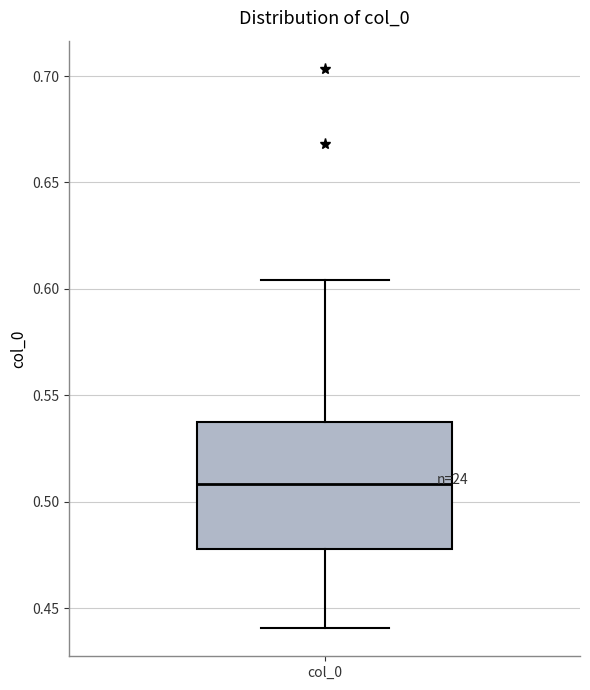

Where is the upper edge of the box for col_0 on the y-axis? The values are not printed on the chart, so give them approximately, as read against the axis.

0.540